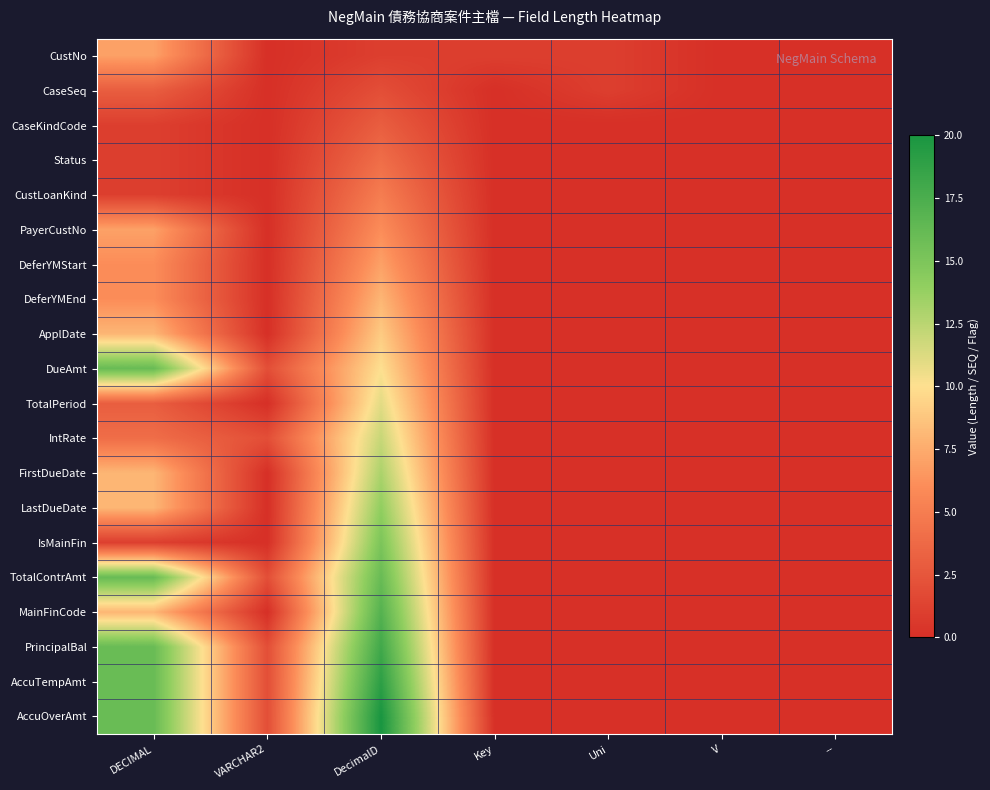

Count the number of data series in this chart.

20